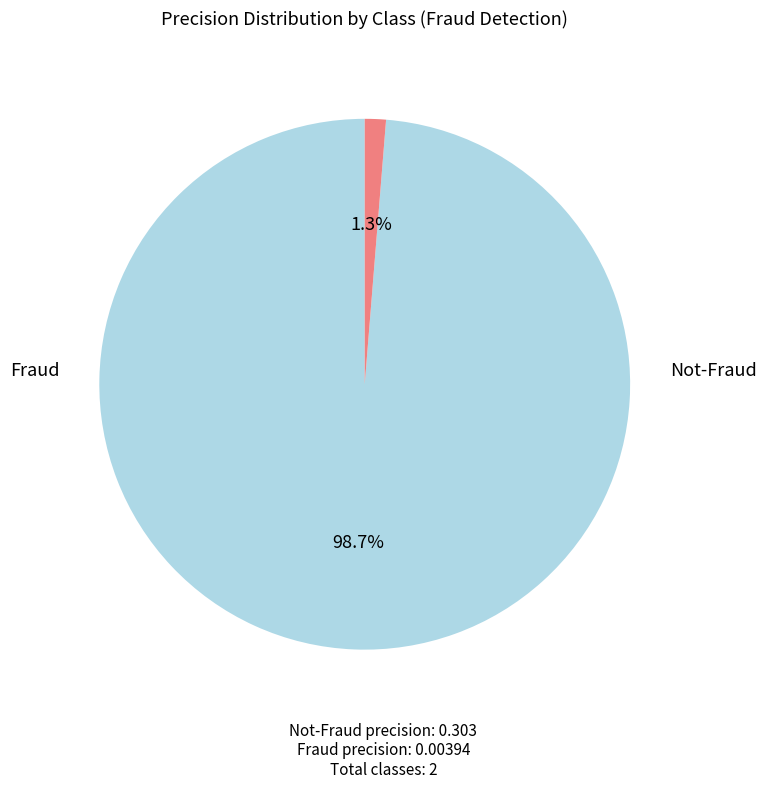

Is there a majority slice in this chart?

Yes